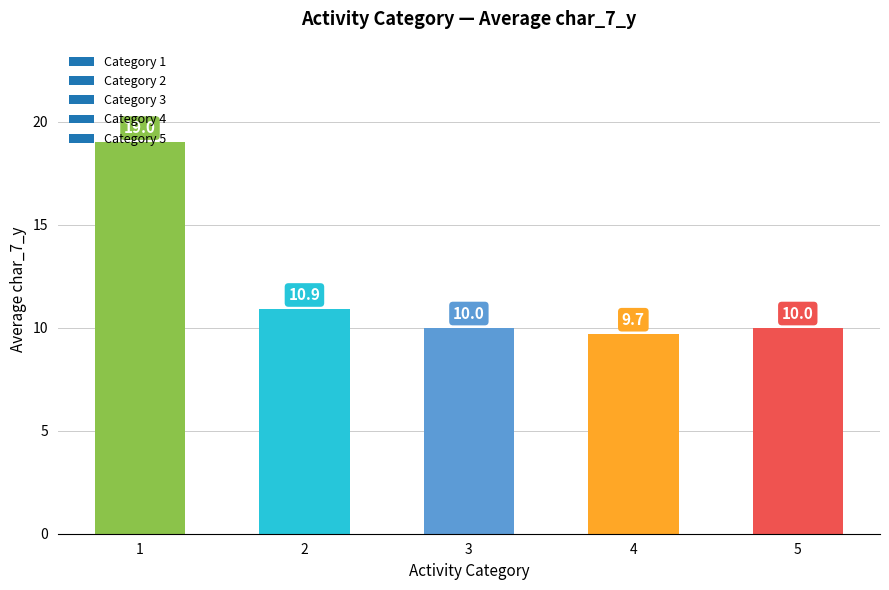

Between 5 and 1, which is larger?

1